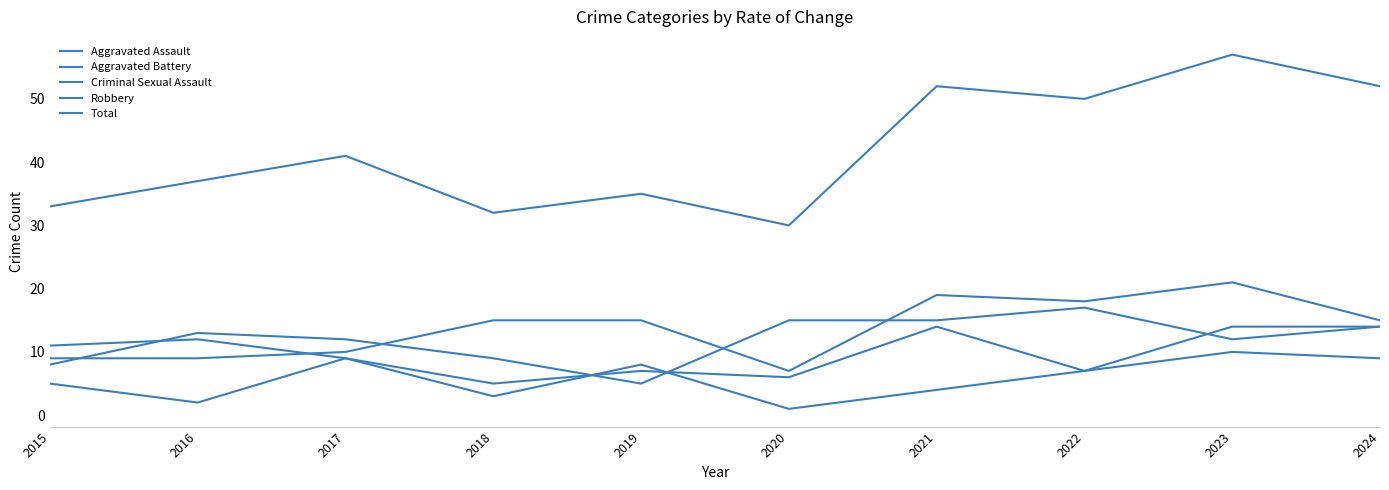

True or false: Aggravated Assault and Total intersect in this chart.

False